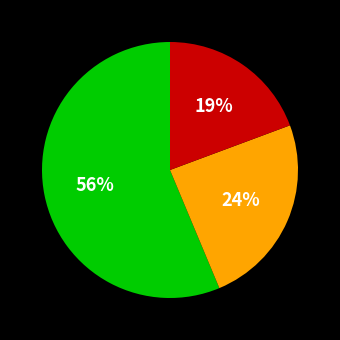

How many segments does this pie chart have?

3